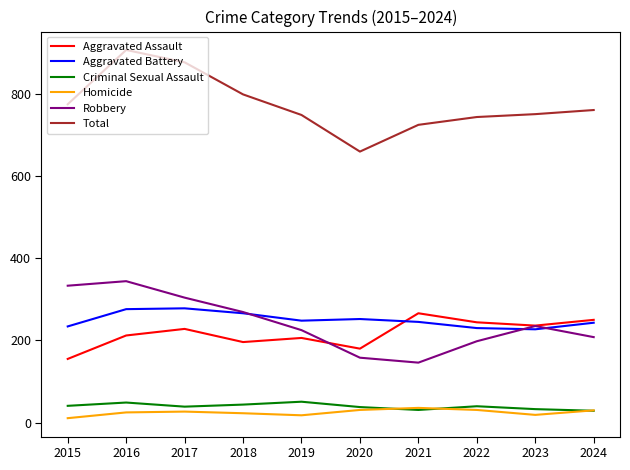

What is the sum of the Criminal Sexual Assault values at 2023 and 2015?

74